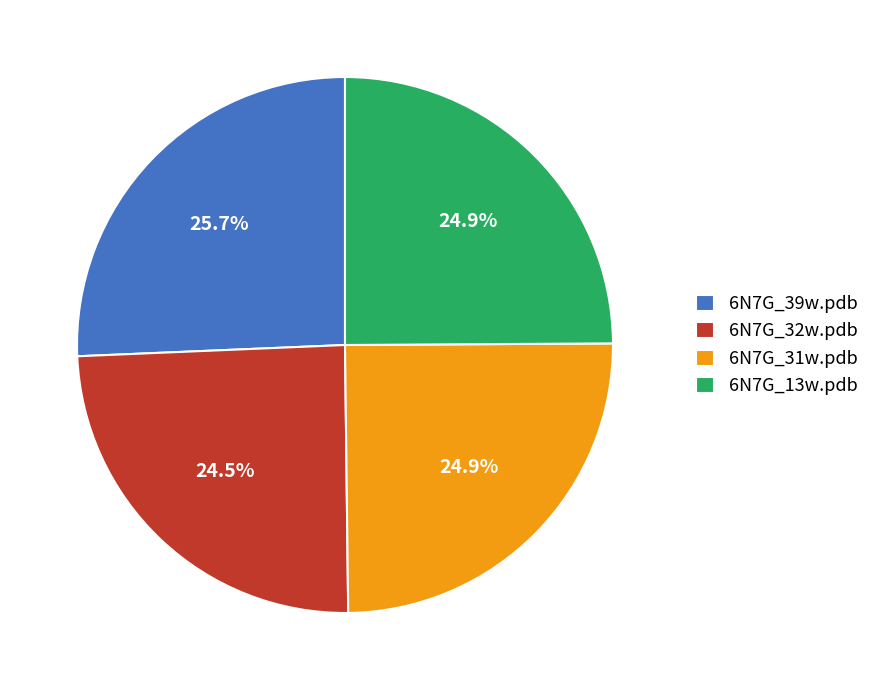

Approximately how many times larger is the value at 6N7G_32w.pdb compared to 6N7G_39w.pdb?

1.0